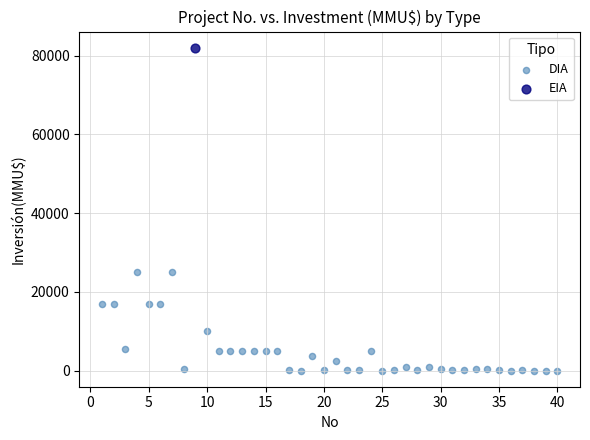

What are all the series names shown in the legend?

DIA, EIA